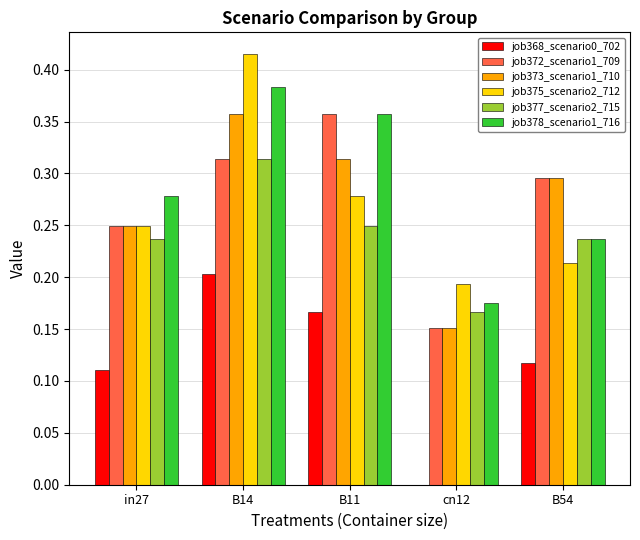

Are the bars grouped side by side (vs. stacked)?

Yes